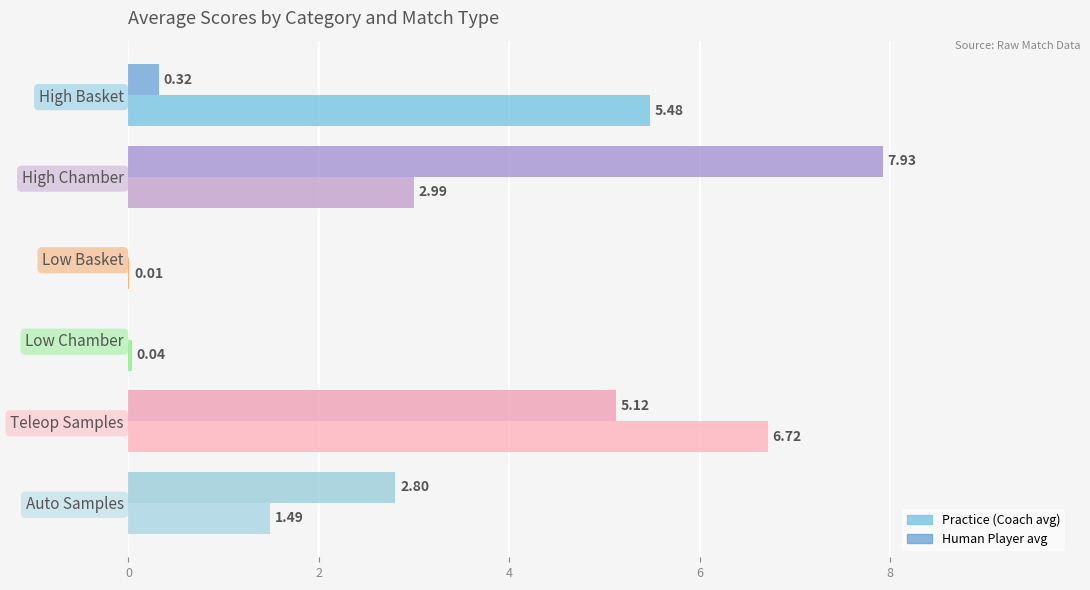

At which category is the sum across all series the highest?

Teleop Samples